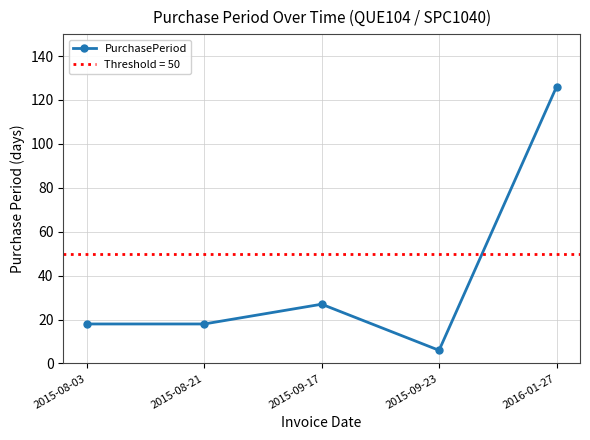

How many lines are shown in the chart?

1